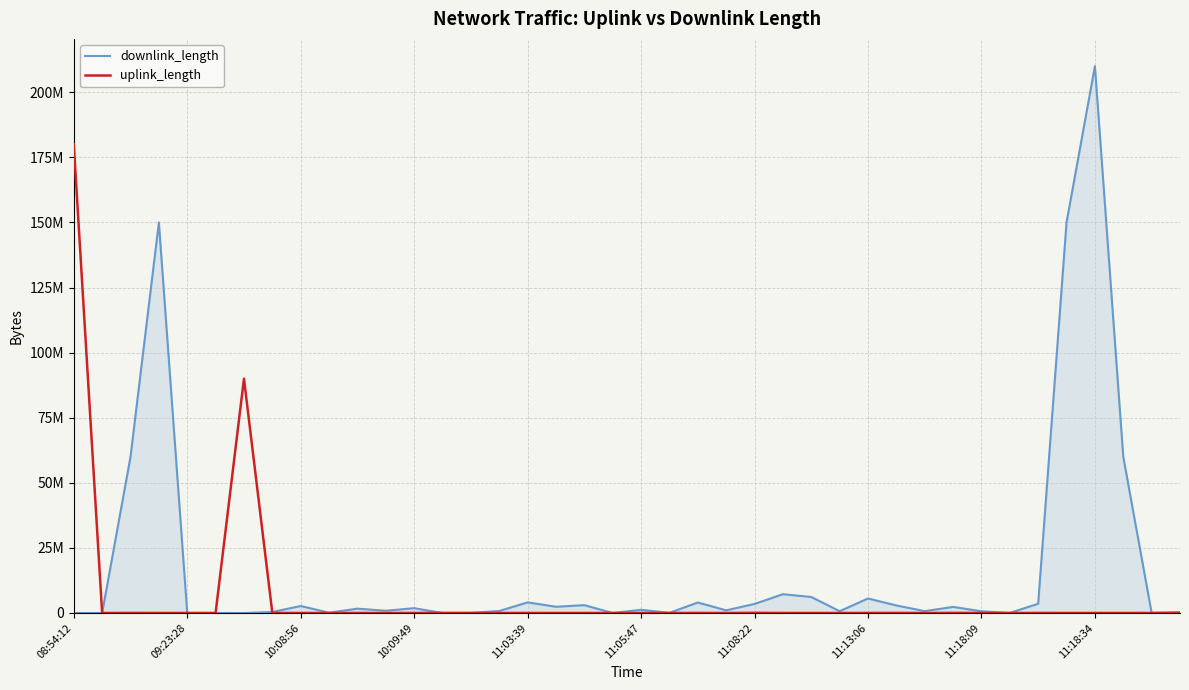

What is the label of the 22nd point from the left?

21